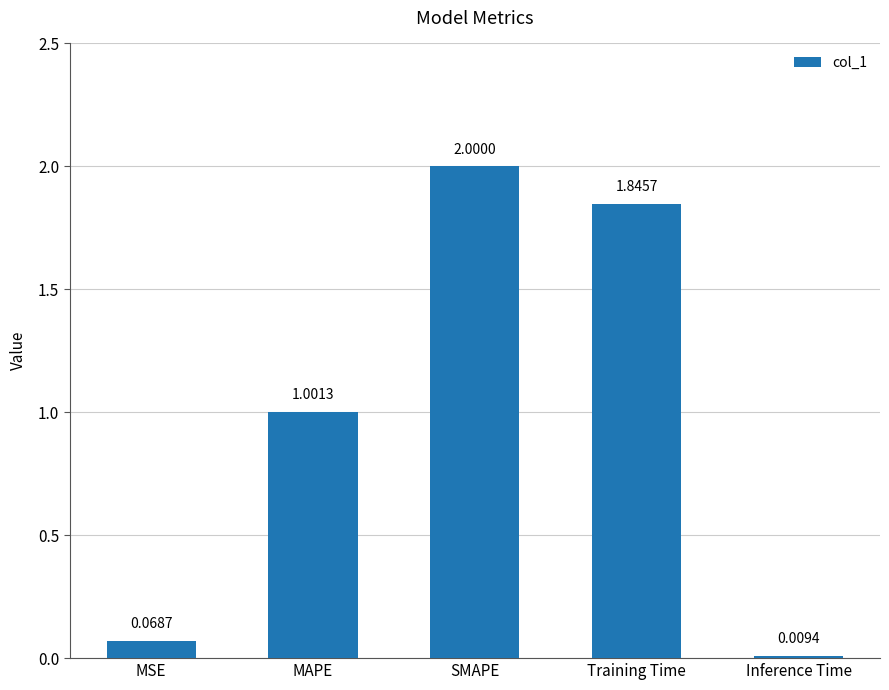

How many bars are there in total?

5